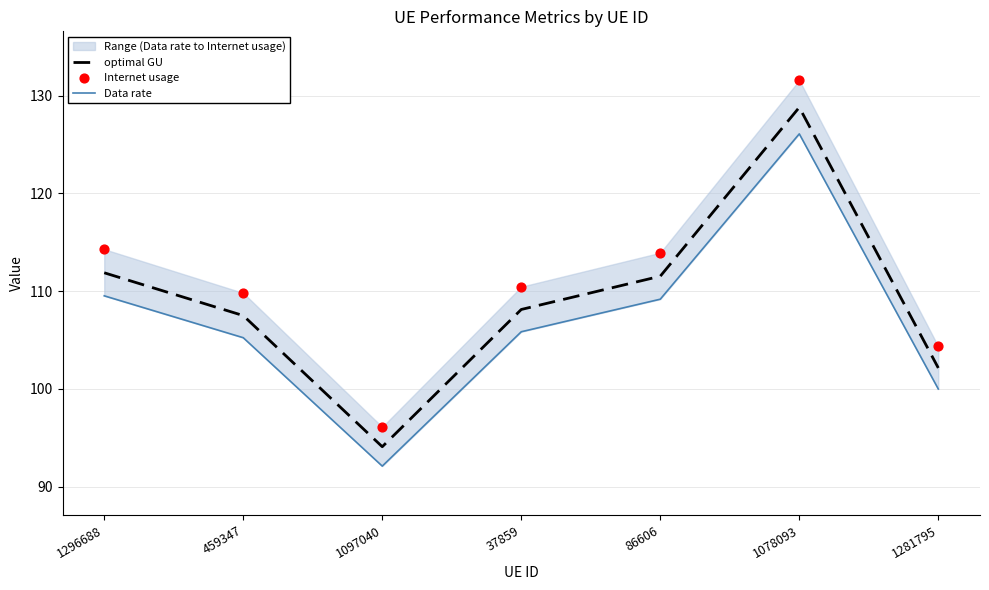

At which category is the sum across all series the highest?

1078093